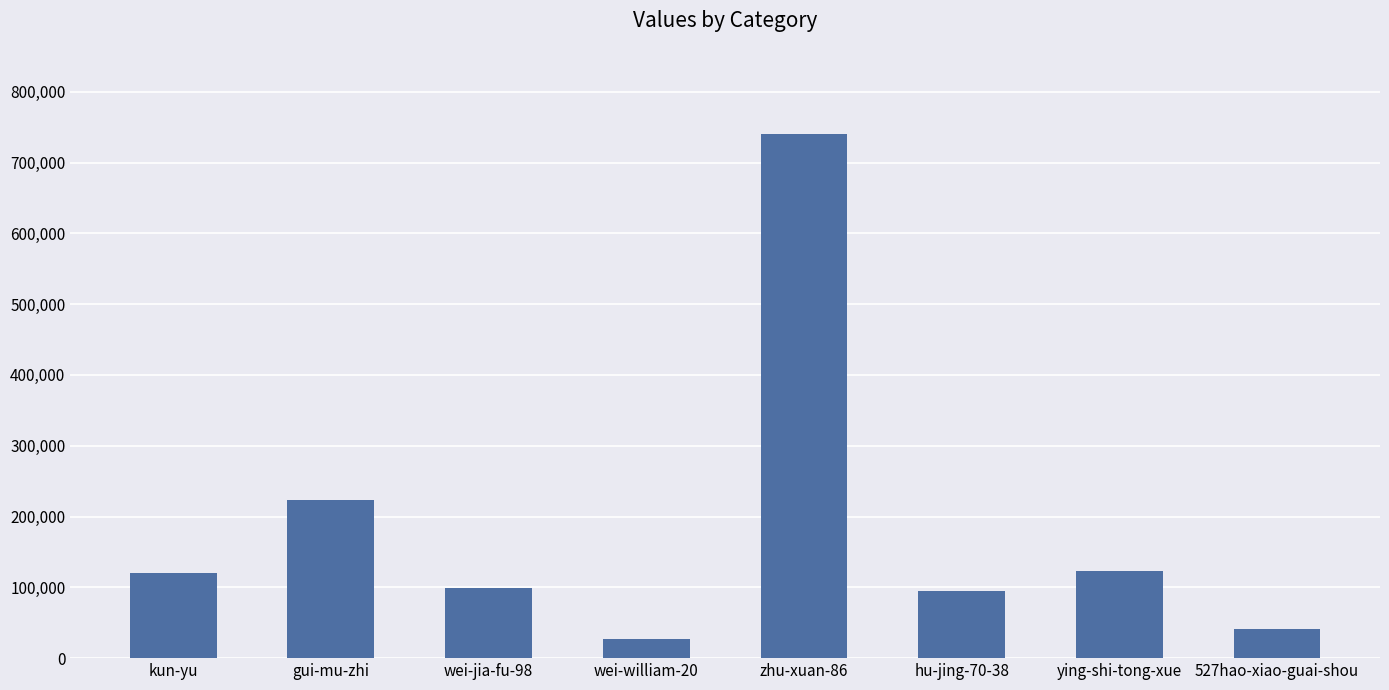

What is the minimum value shown in the chart?

27258